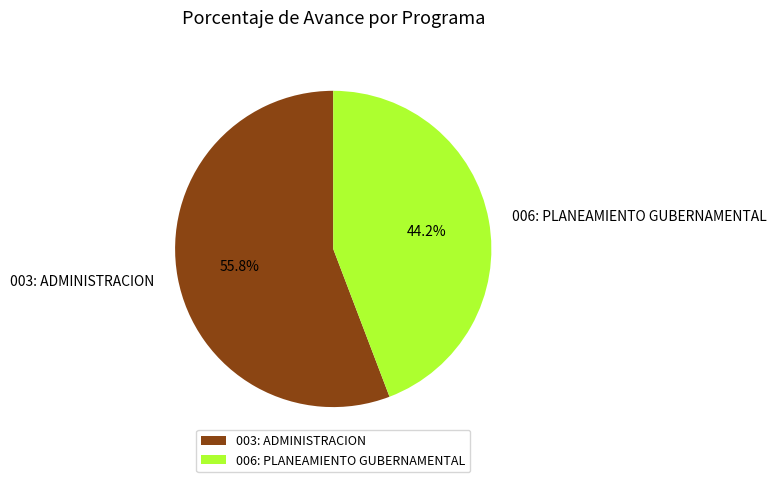

How much of the chart is everything except 003: ADMINISTRACION?

44.2%